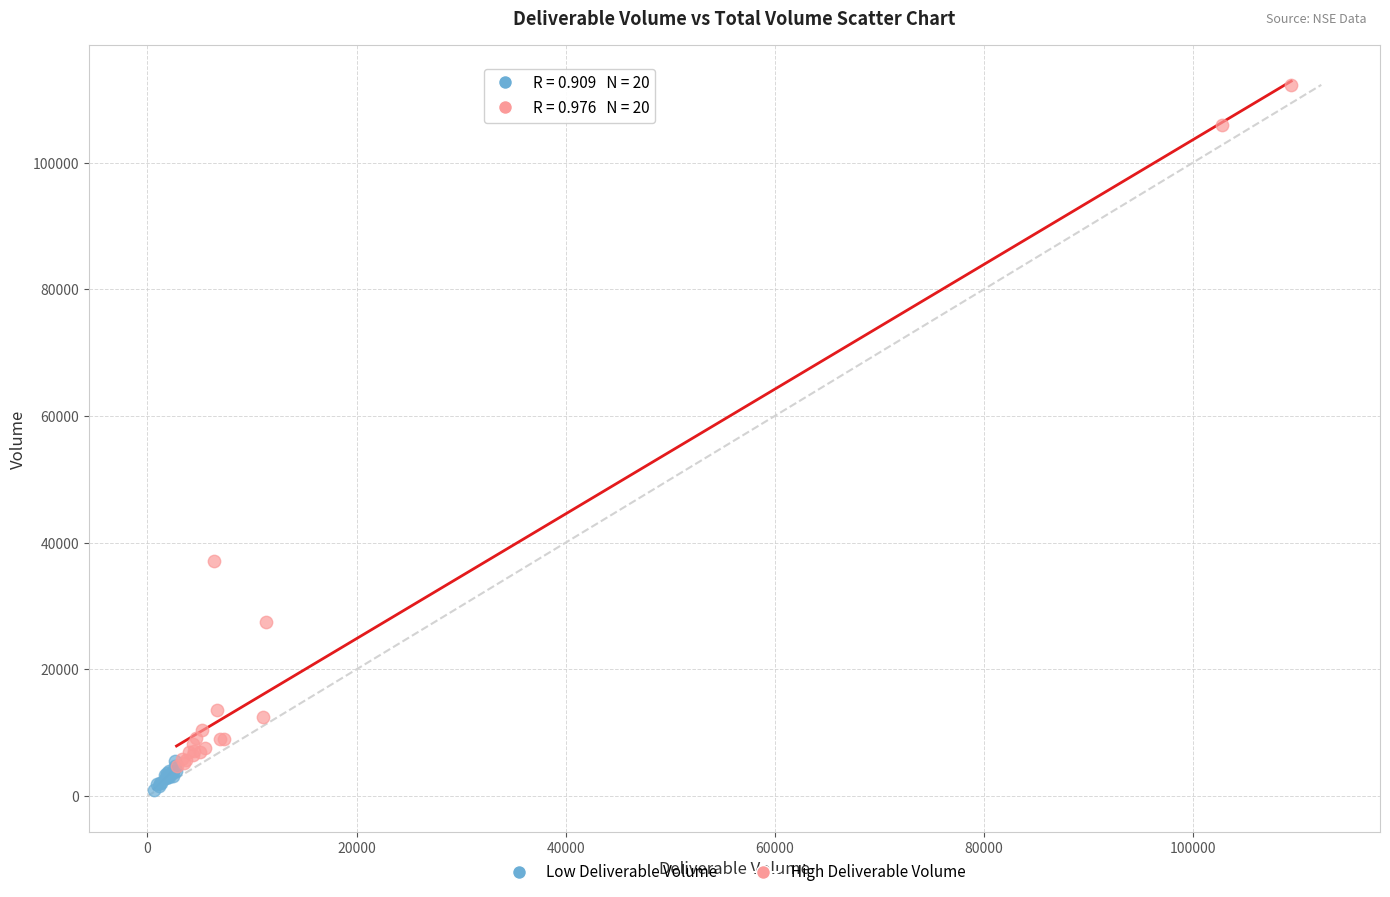

Which series contains the lowest Y value?

Low Deliverable Volume